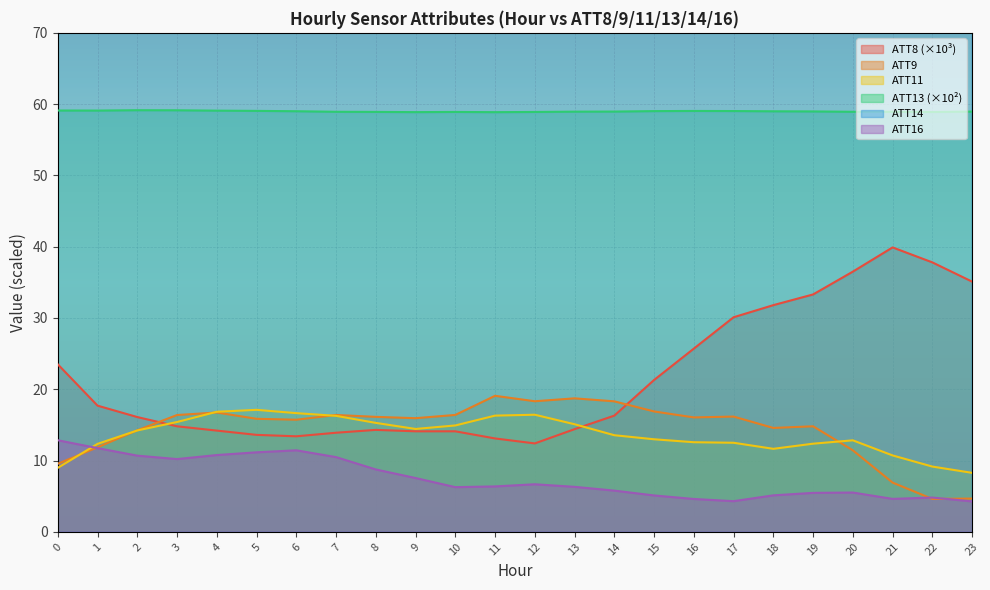

True or false: ATT8 and ATT13 intersect in this chart.

False